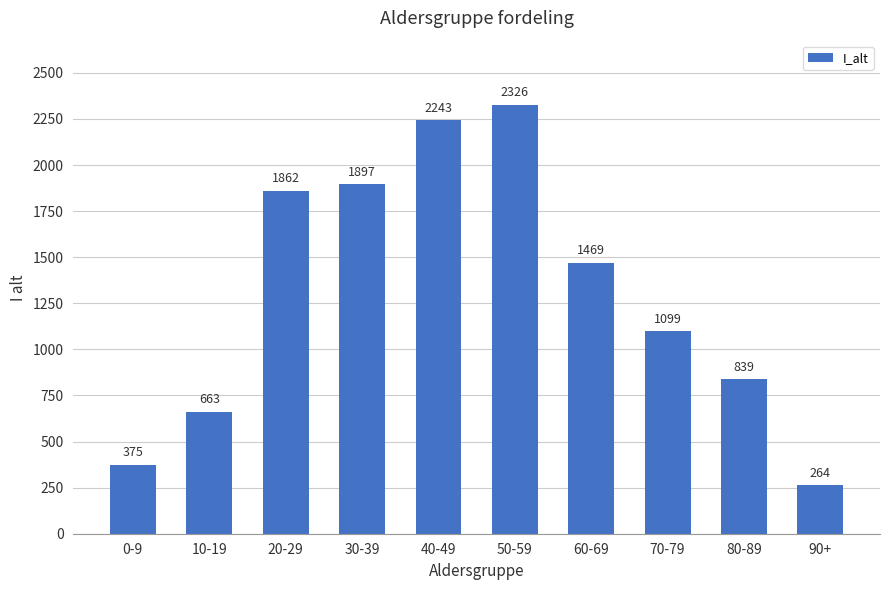

True or false: the data shows 839 at 80-89.

True